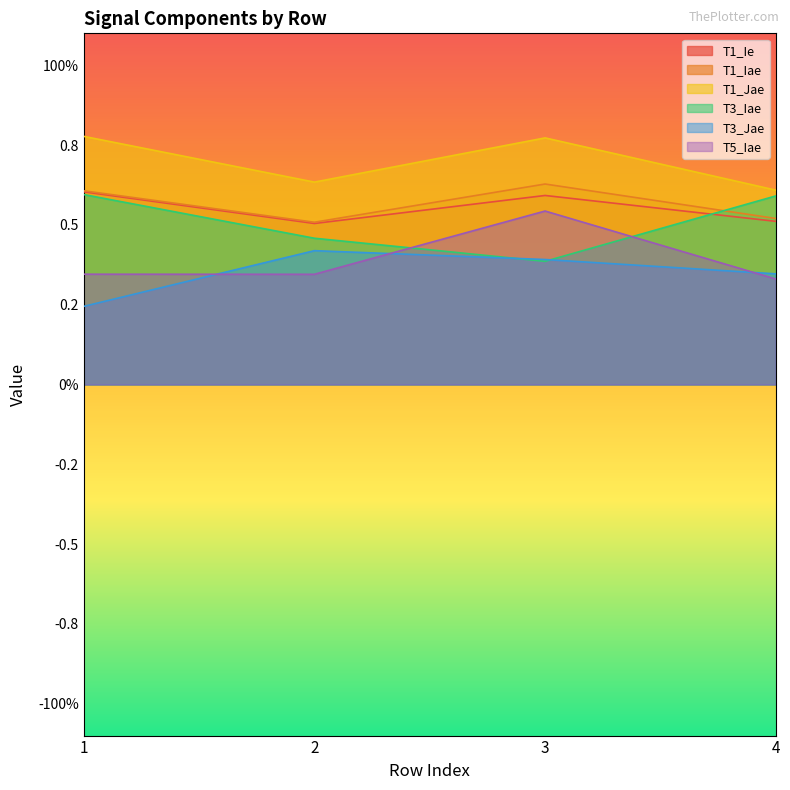

How many interior local peaks does the T1_Jae series have?

1